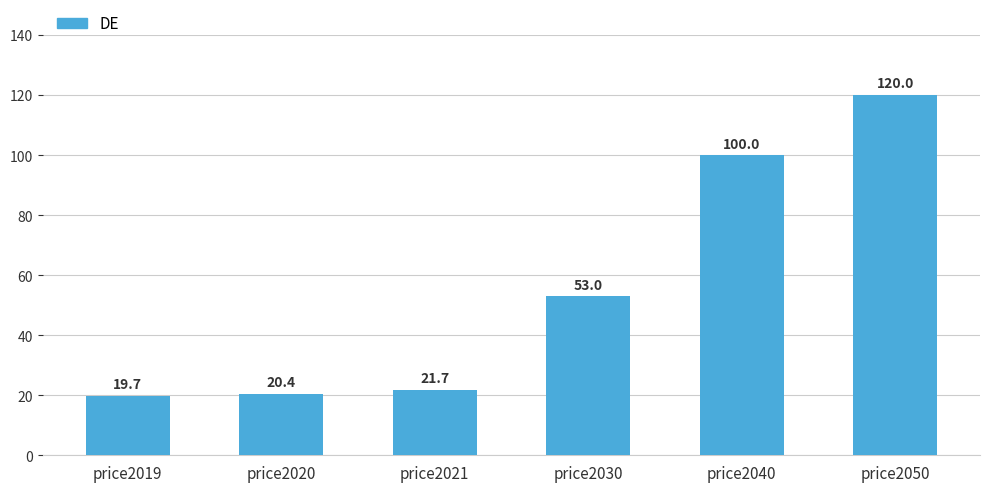

Reading left to right, extract all data points from this chart.

19.7	20.4	21.7	53.0	100.0	120.0